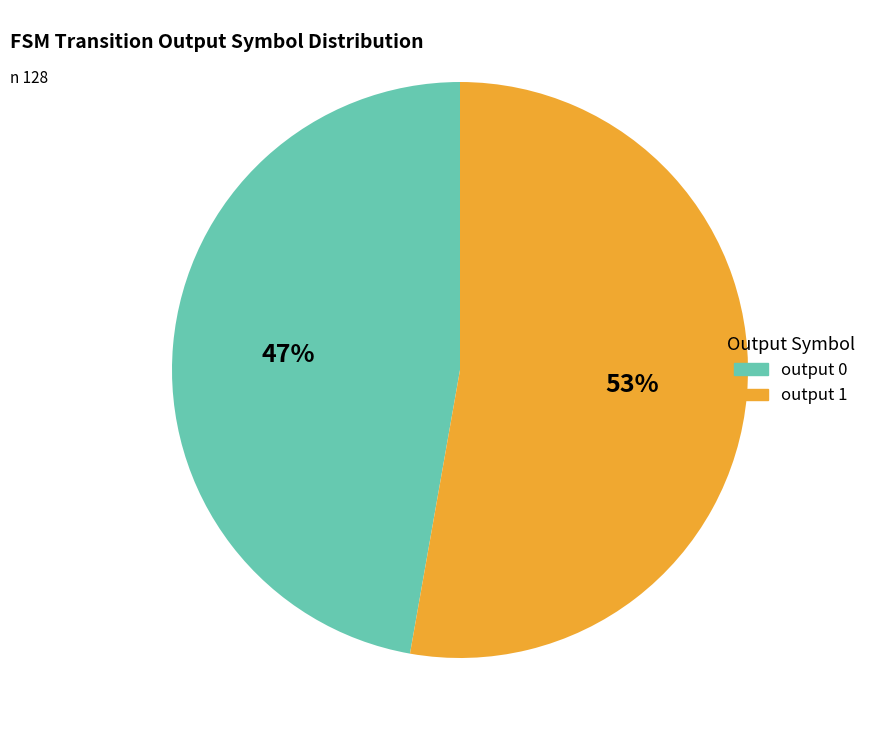

Between output 1 and output 0, which is larger?

output 1